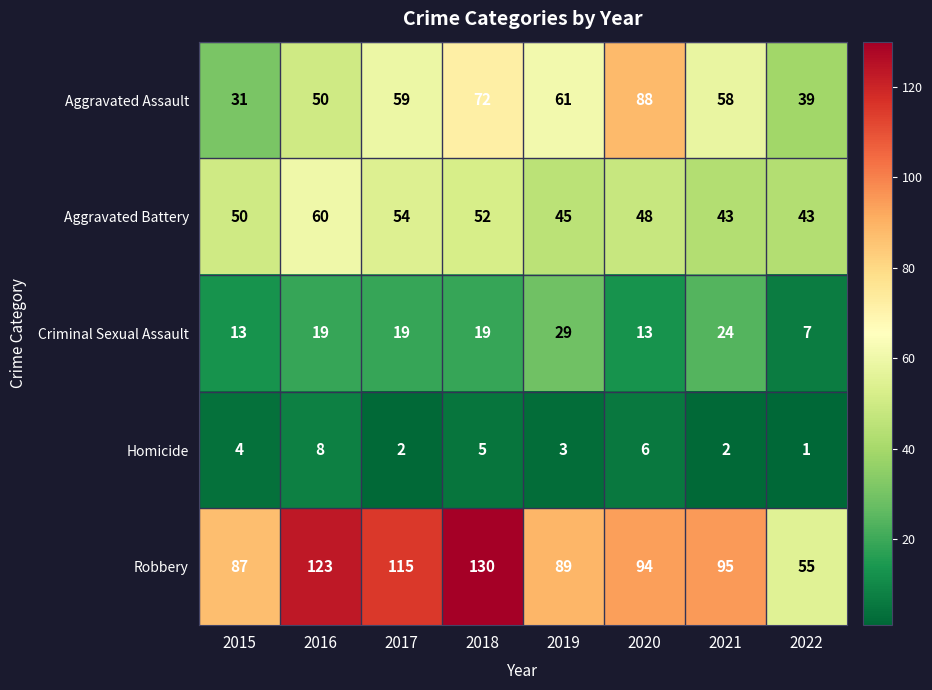

What is the total value across all series at 2015?

185